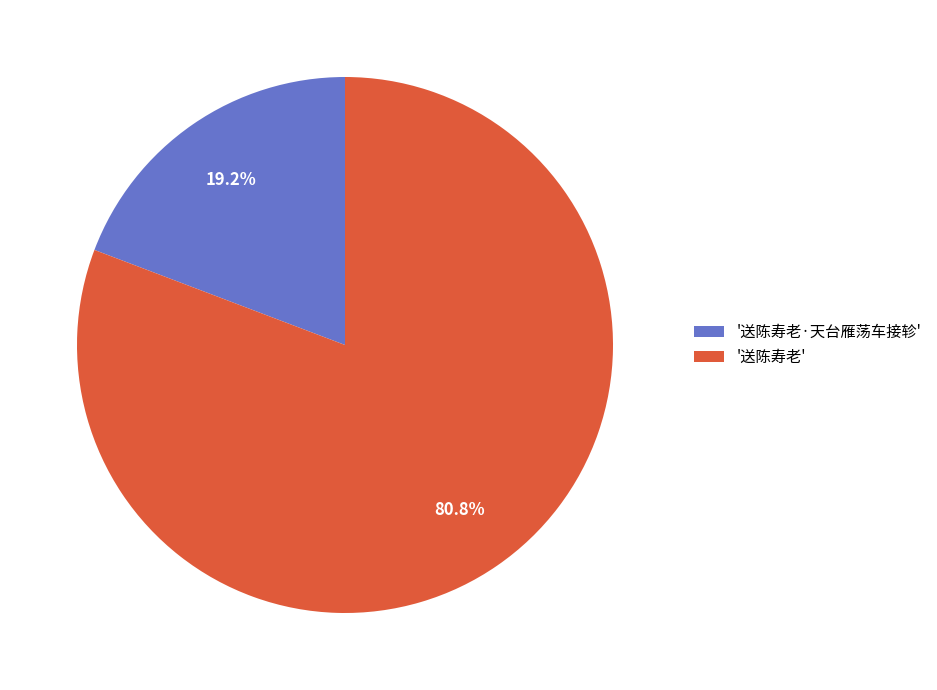

Which slice represents more than half of the pie?

'送陈寿老'